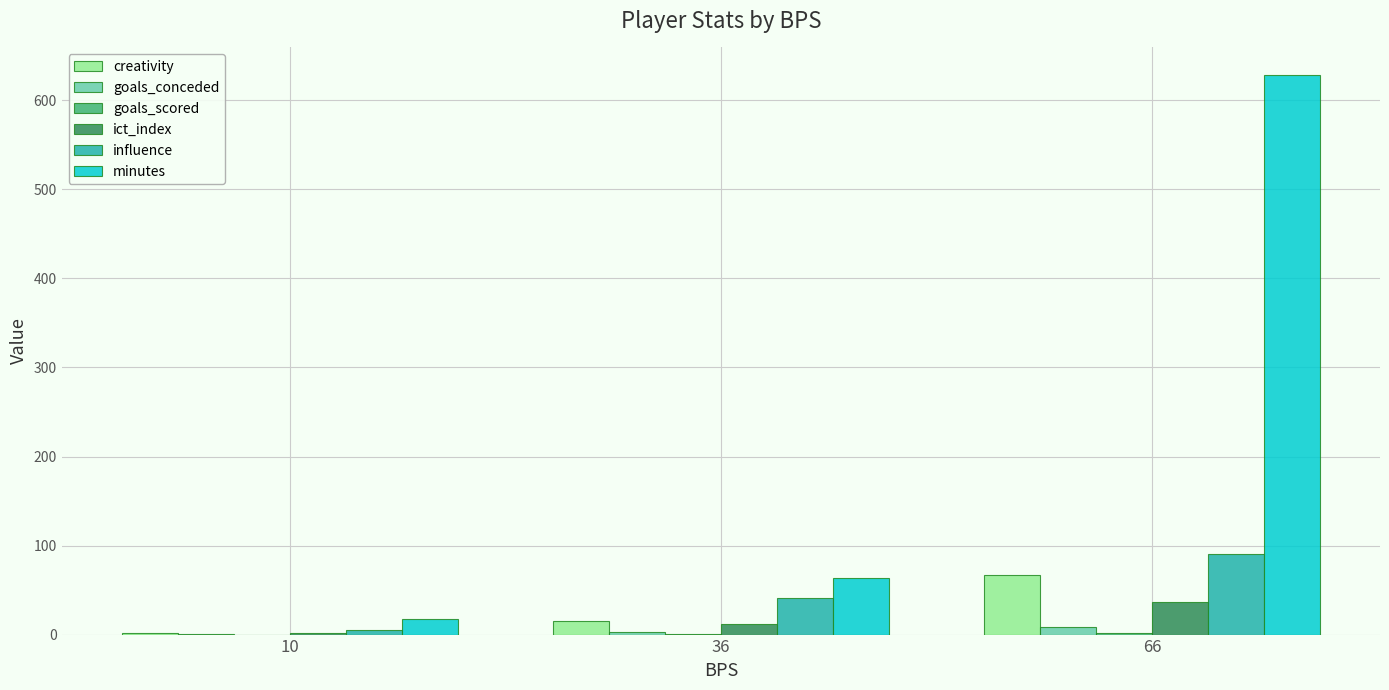

What is the approximate value of ict_index at 10?

2.3